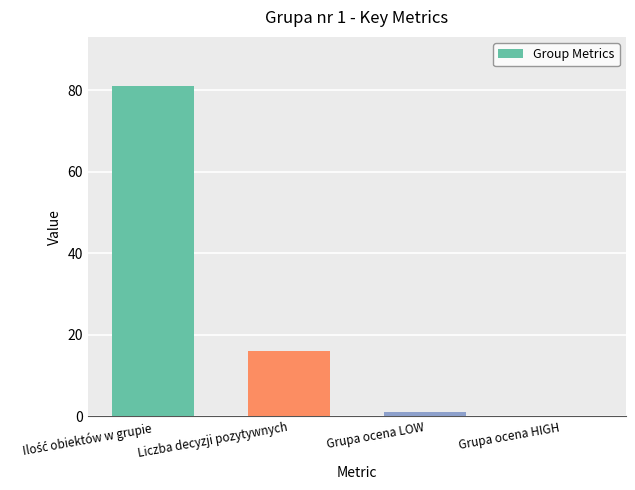

What is the change in value from Grupa ocena LOW to Grupa ocena HIGH?

-1